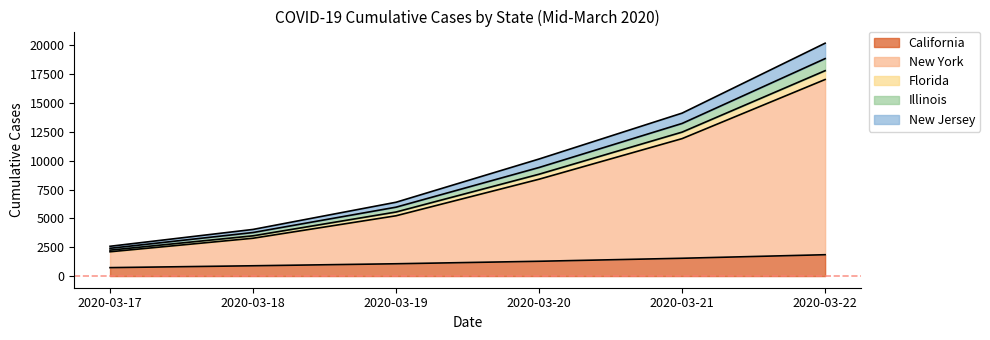

At which category is the sum across all series the highest?

2020-03-22